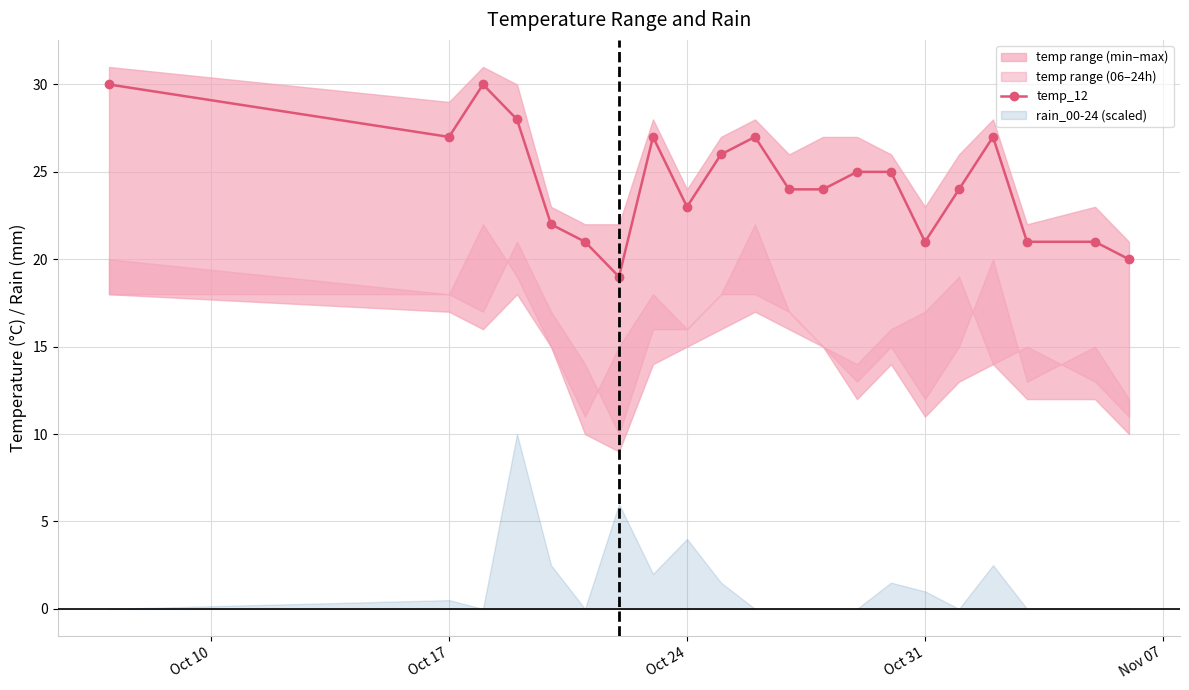

True or false: temp_12 has more than 1 interior local peaks.

True